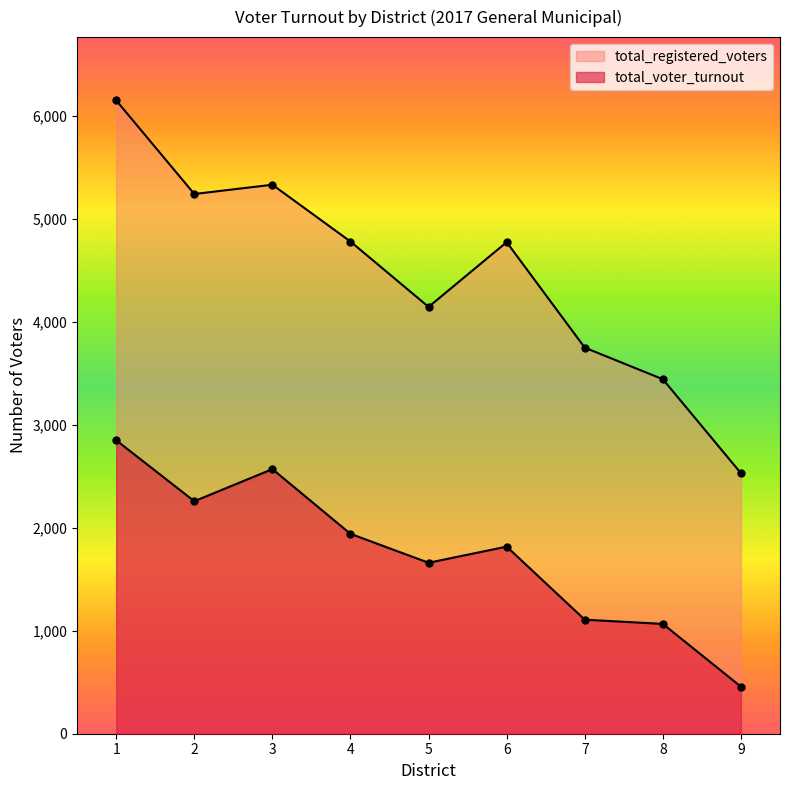

Rank the series at 4 from lowest to highest value.

total_voter_turnout, total_registered_voters